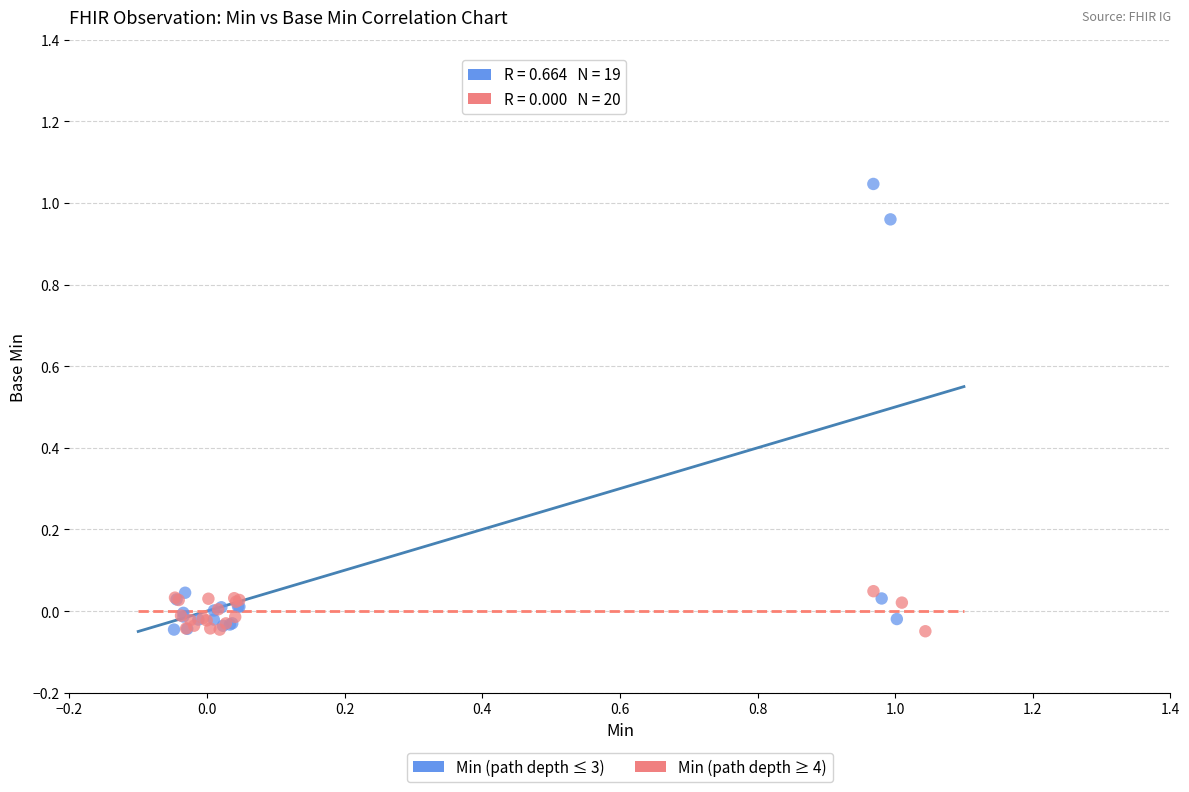

Which series reaches the maximum Y coordinate?

Min (path depth ≤ 3)